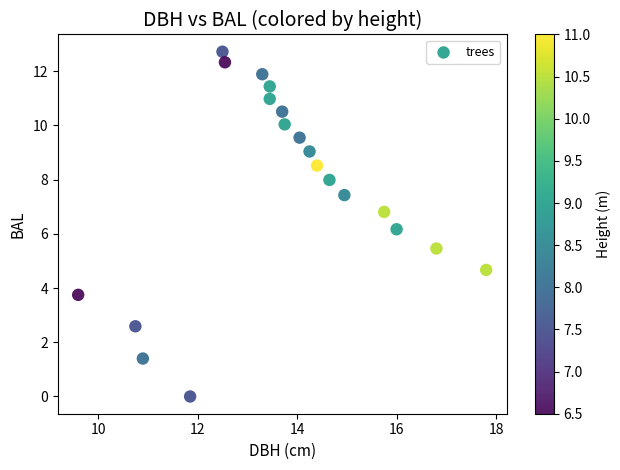

What Y value in the scatter plot is closest to 6?

6.2